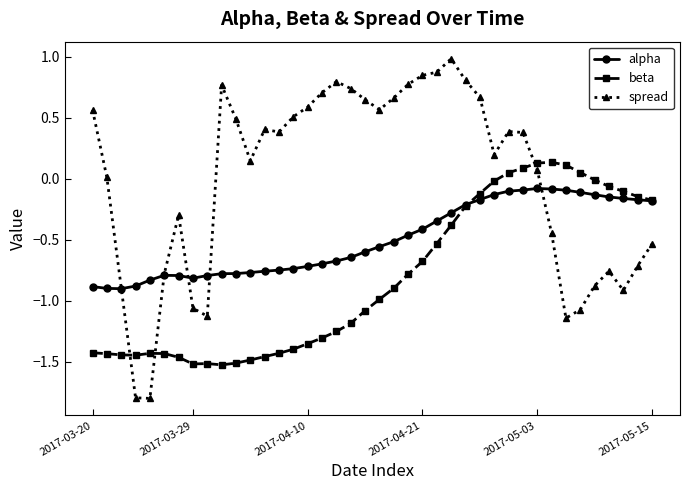

Which series has the largest total across all categories?

spread